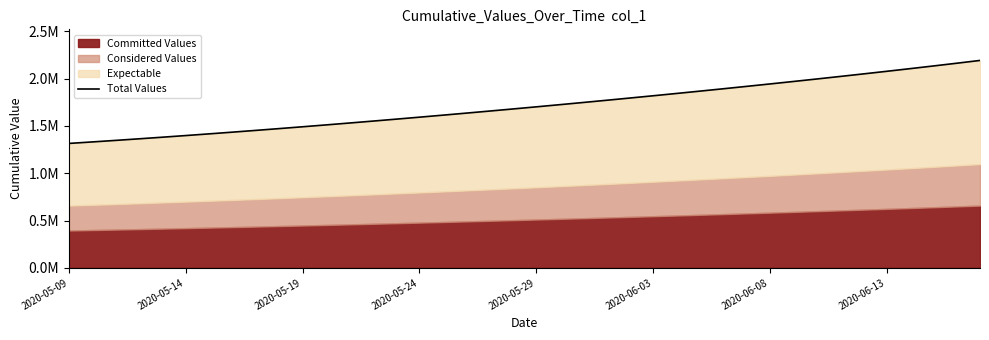

What is the change in value from 2020-06-03 to 26?

+444806.2